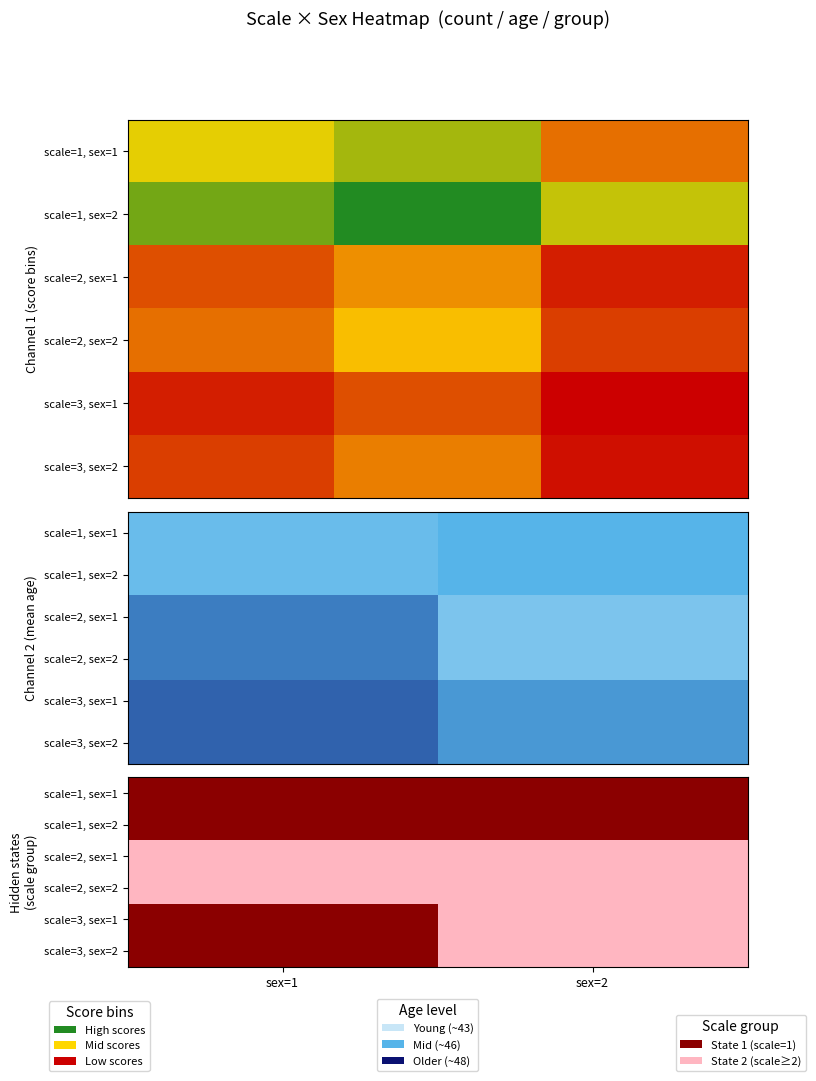

What is the spread (max minus min) of values at sex=1?

1